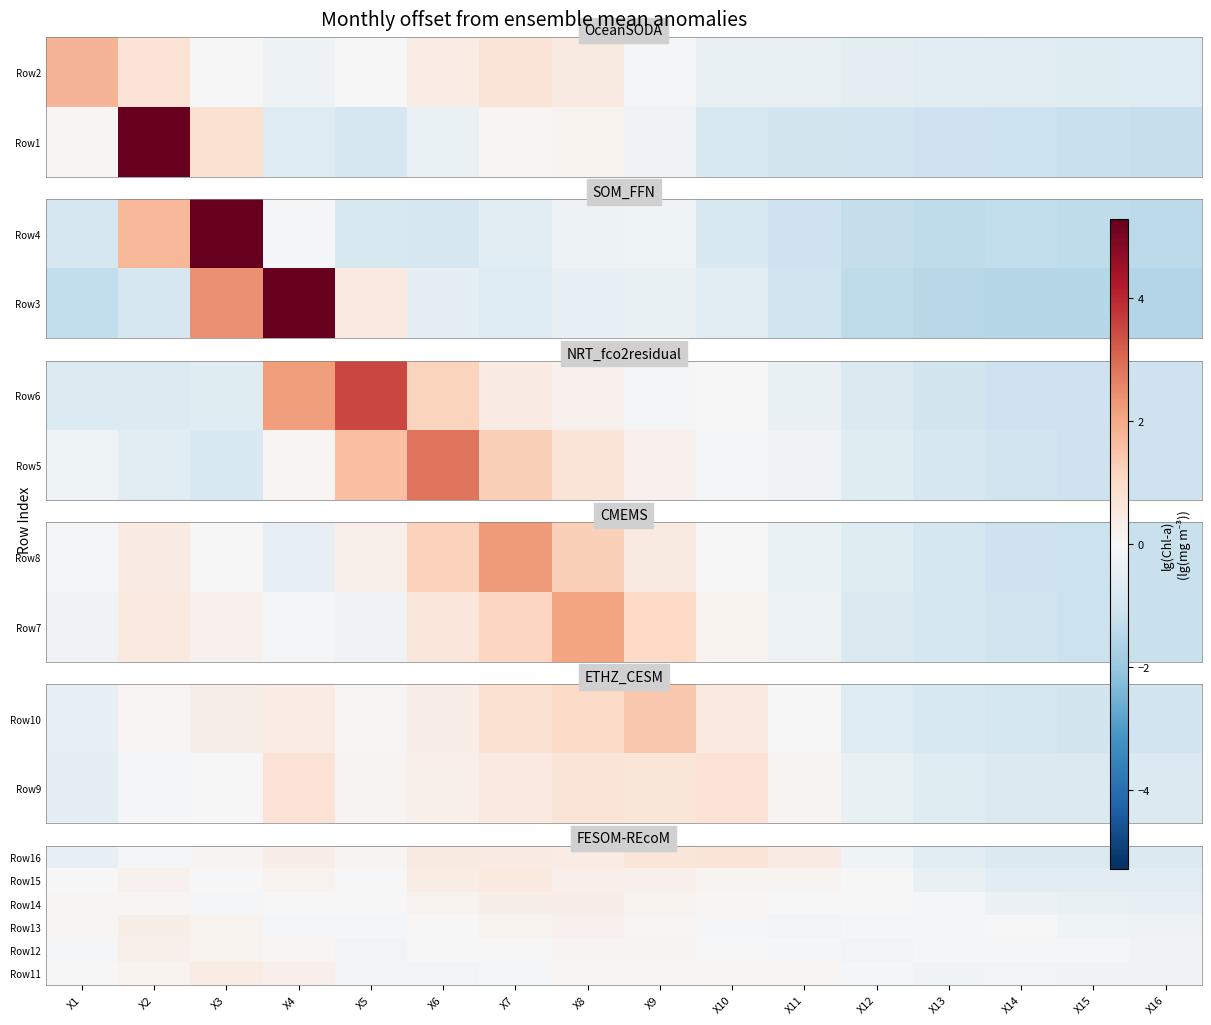

Is it true that Row14 equals -0.4 at X15?

True